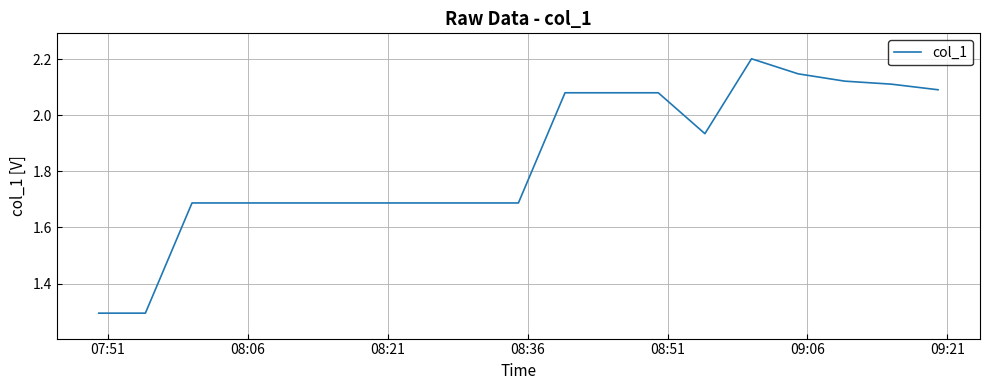

What is the minimum value shown in the chart?

1.3